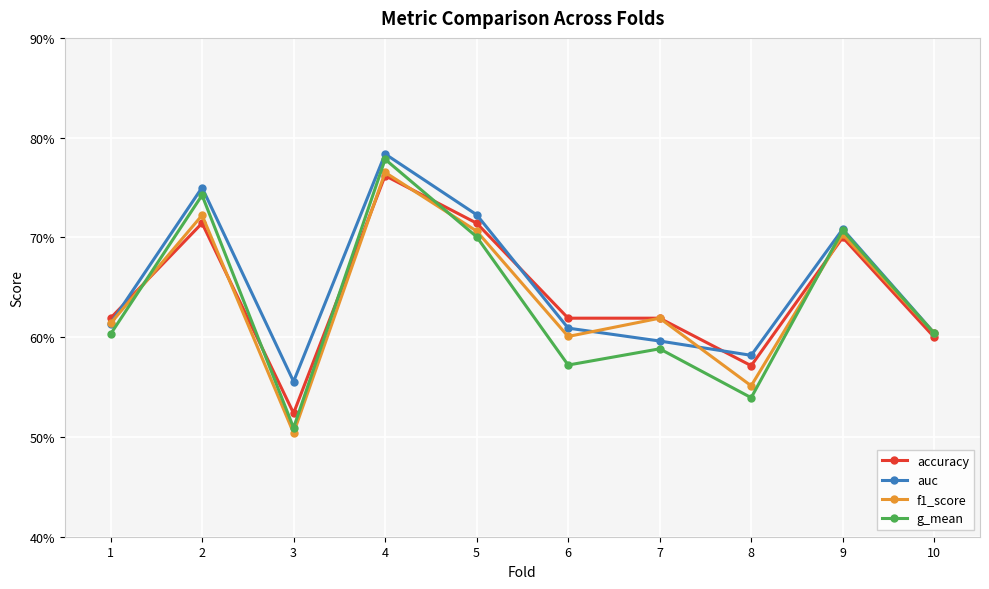

Reading left to right, transcribe all the data shown in this chart.

accuracy: 0.6	0.7	0.5	0.8	0.7	0.6	0.6	0.6	0.7	0.6
auc: 0.6	0.8	0.6	0.8	0.7	0.6	0.6	0.6	0.7	0.6
f1_score: 0.6	0.7	0.5	0.8	0.7	0.6	0.6	0.6	0.7	0.6
g_mean: 0.6	0.7	0.5	0.8	0.7	0.6	0.6	0.5	0.7	0.6